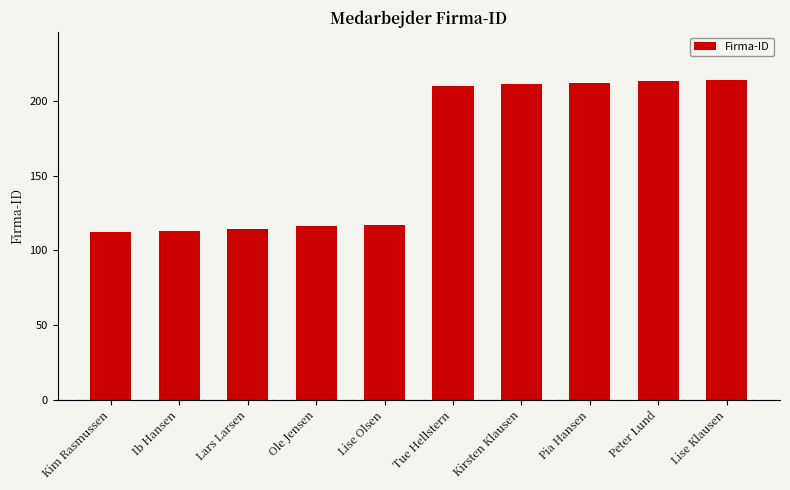

What position from the left is Pia Hansen?

8